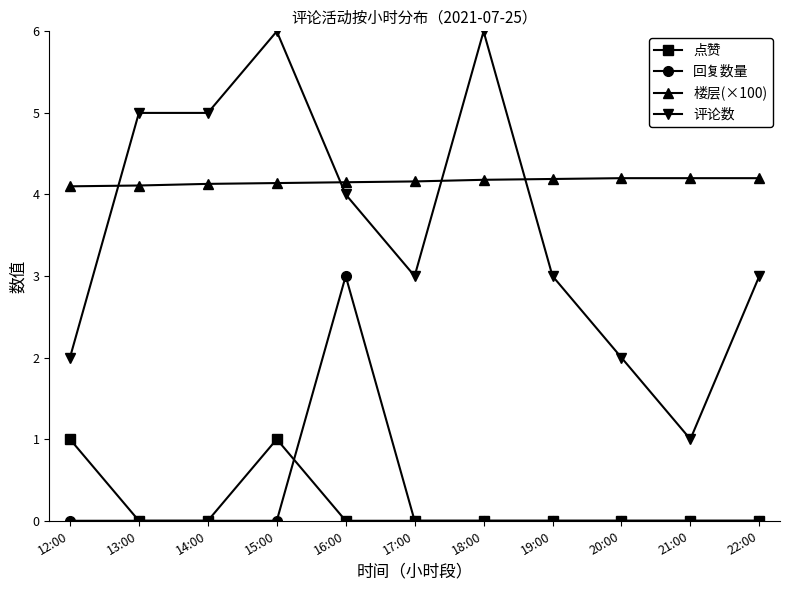

Between which two adjacent categories do 评论数 and 楼层(×100) first intersect?

12:00 and 13:00